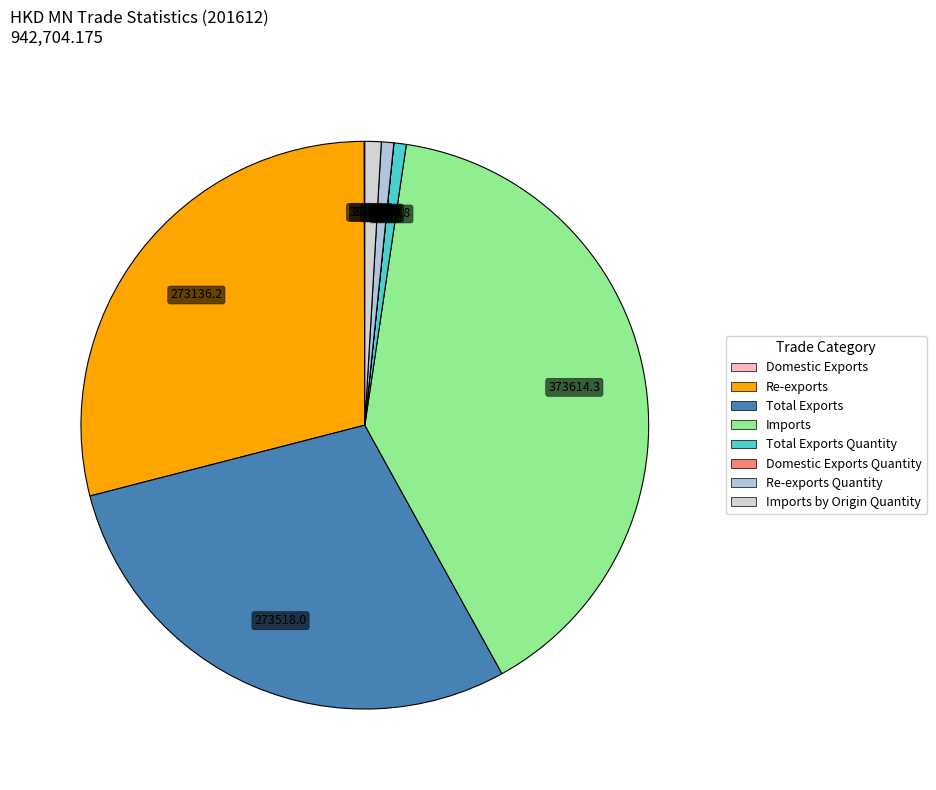

To the nearest percent, what portion does Total Exports Quantity represent?

1%